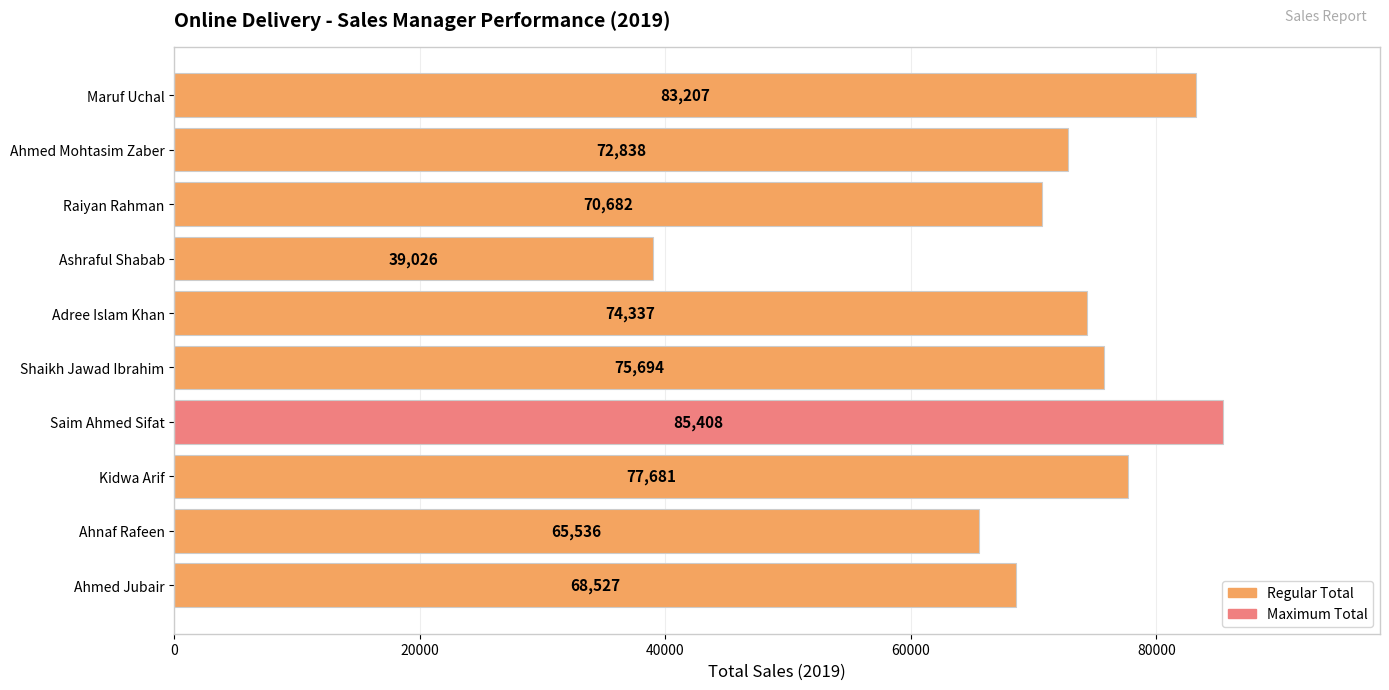

How many distinct data groups are displayed?

1